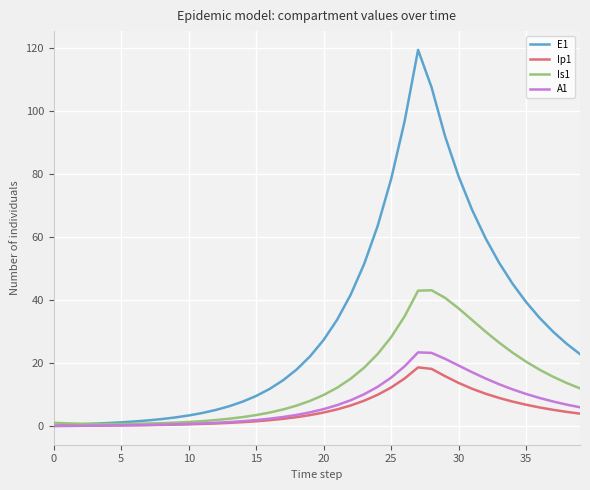

What is the label of the 31st point from the left?

30